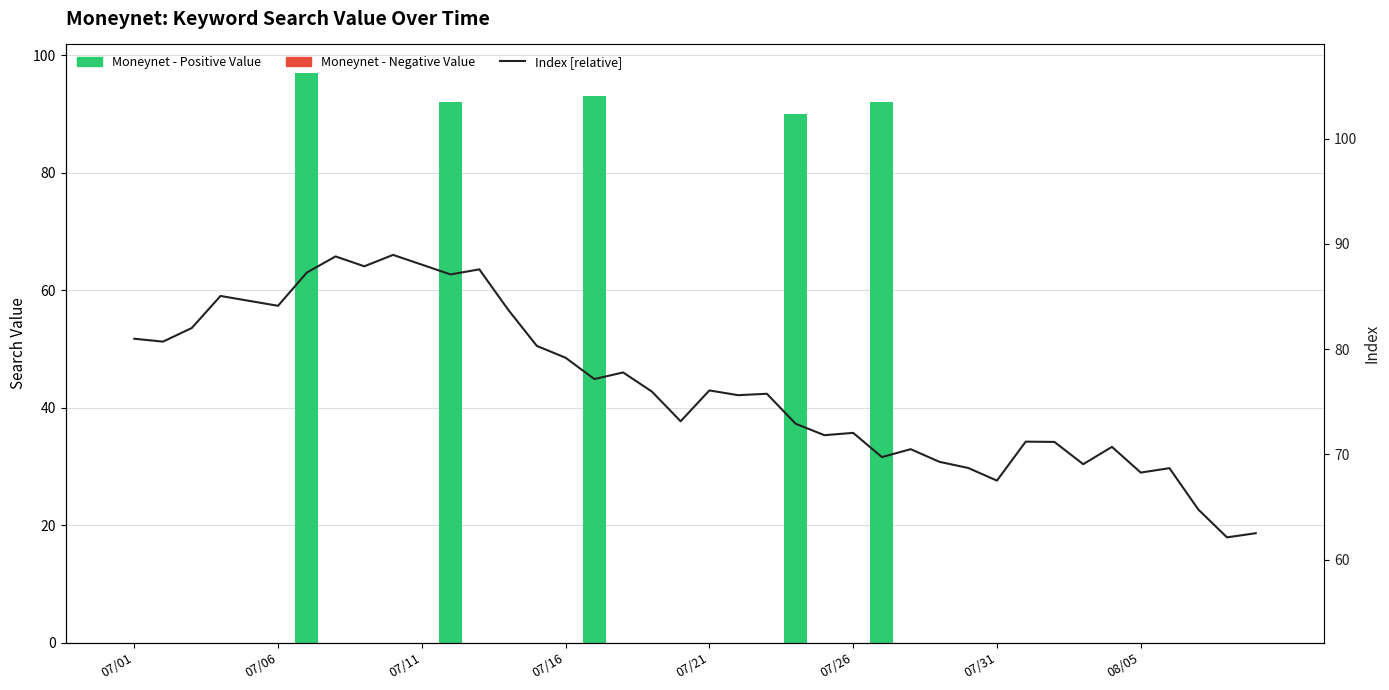

Reading left to right, list all the values displayed in this chart.

Moneynet - Positive Value: 0.0	0.0	0.0	0.0	0.0	0.0	97.0	0.0	0.0	0.0	0.0	92.0	0.0	0.0	0.0	0.0	93.0	0.0	0.0	0.0	0.0	0.0	0.0	90.0	0.0	0.0	92.0	0.0	0.0	0.0	0.0	0.0	0.0	0.0	0.0	0.0	0.0	0.0	0.0	0.0
Moneynet - Negative Value: 0.0	0.0	0.0	0.0	0.0	0.0	0.0	0.0	0.0	0.0	0.0	0.0	0.0	0.0	0.0	0.0	0.0	0.0	0.0	0.0	0.0	0.0	0.0	0.0	0.0	0.0	0.0	0.0	0.0	0.0	0.0	0.0	0.0	0.0	0.0	0.0	0.0	0.0	0.0	0.0
Index [relative]: 81.0	80.7	82.0	85.1	84.6	84.1	87.3	88.8	87.9	89.0	88.0	87.1	87.6	83.8	80.3	79.2	77.2	77.8	76.0	73.1	76.1	75.6	75.8	72.9	71.8	72.0	69.7	70.5	69.3	68.7	67.5	71.2	71.2	69.1	70.7	68.3	68.7	64.8	62.1	62.5